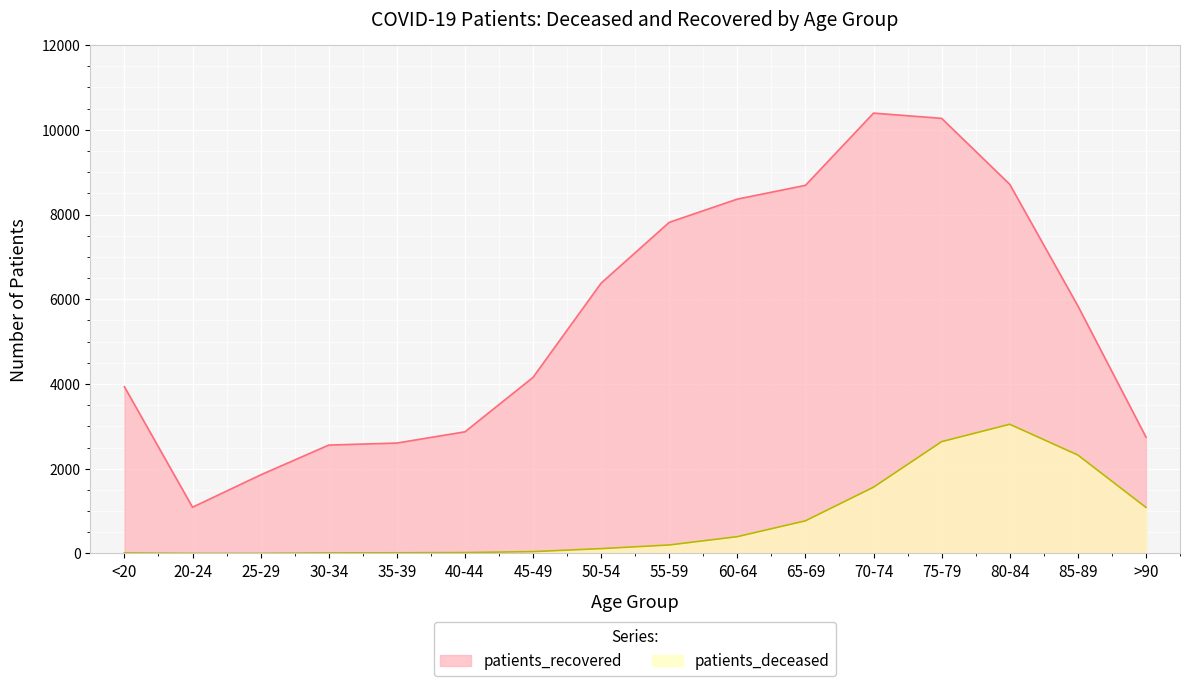

What are all the series names shown in the legend?

patients_recovered, patients_deceased